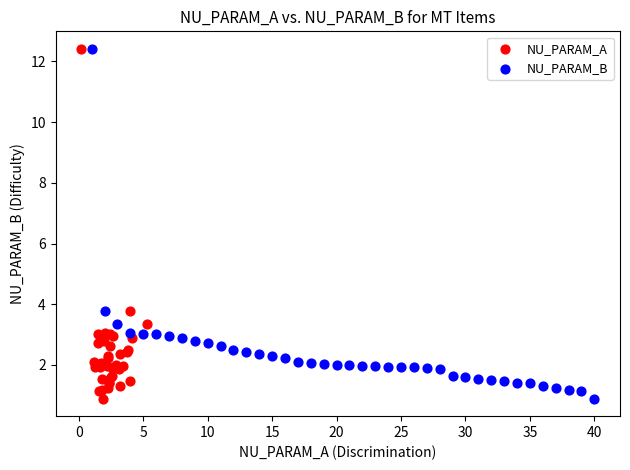

What are all the series names shown in the legend?

NU_PARAM_A, NU_PARAM_B